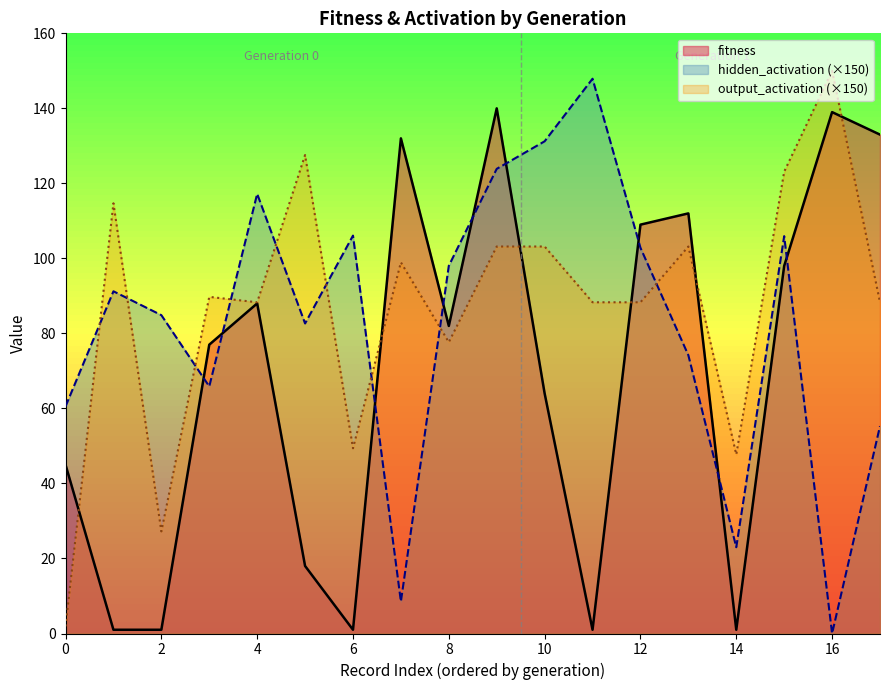

Which series has the largest total across all categories?

output_activation (×150)